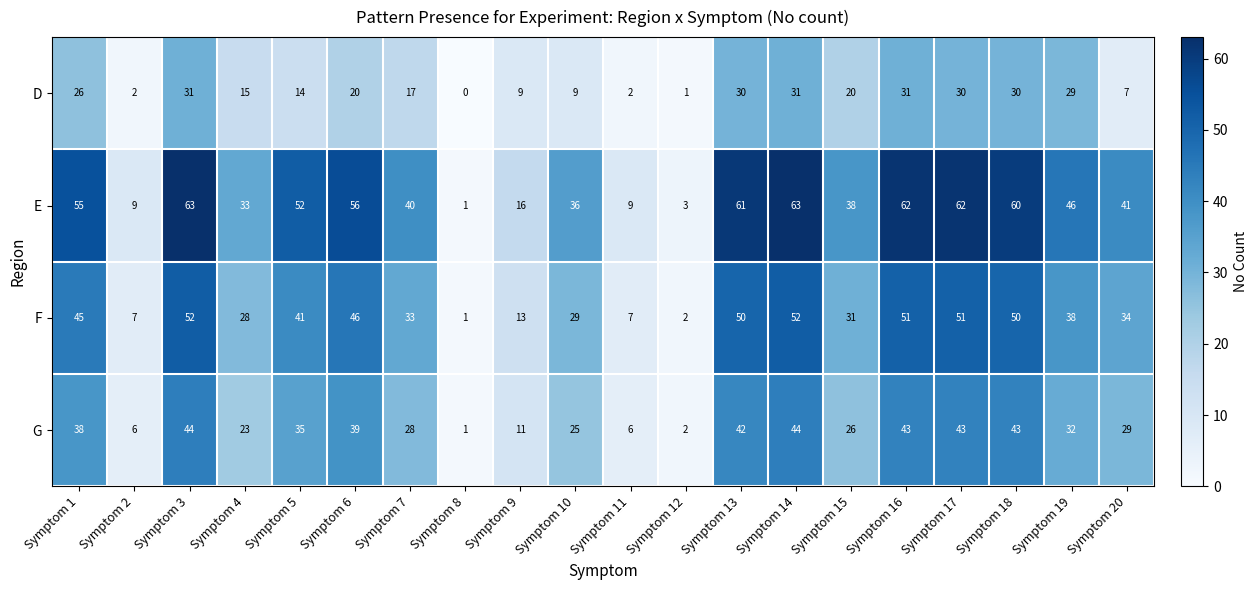

Rank the series by their average value, from highest to lowest.

E, F, G, D